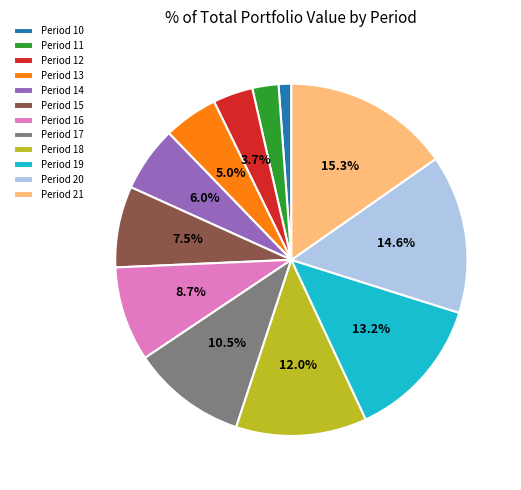

Rank the categories by value from lowest to highest.

Period 10, Period 11, Period 12, Period 13, Period 14, Period 15, Period 16, Period 17, Period 18, Period 19, Period 20, Period 21